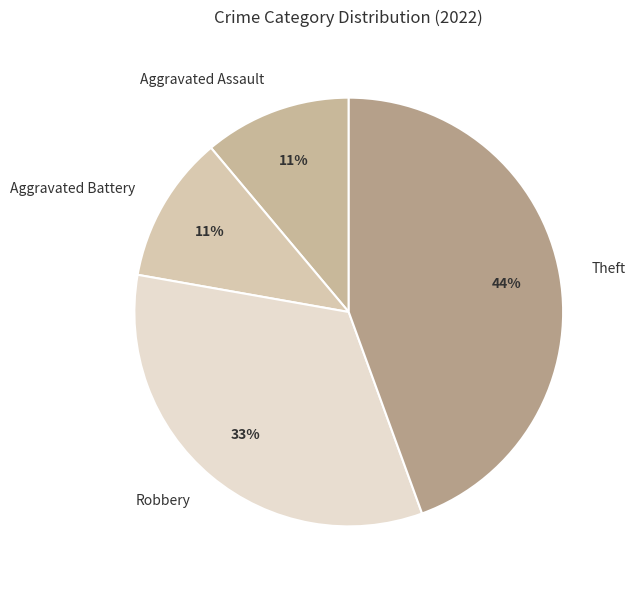

Between Robbery and Aggravated Assault, which is larger?

Robbery